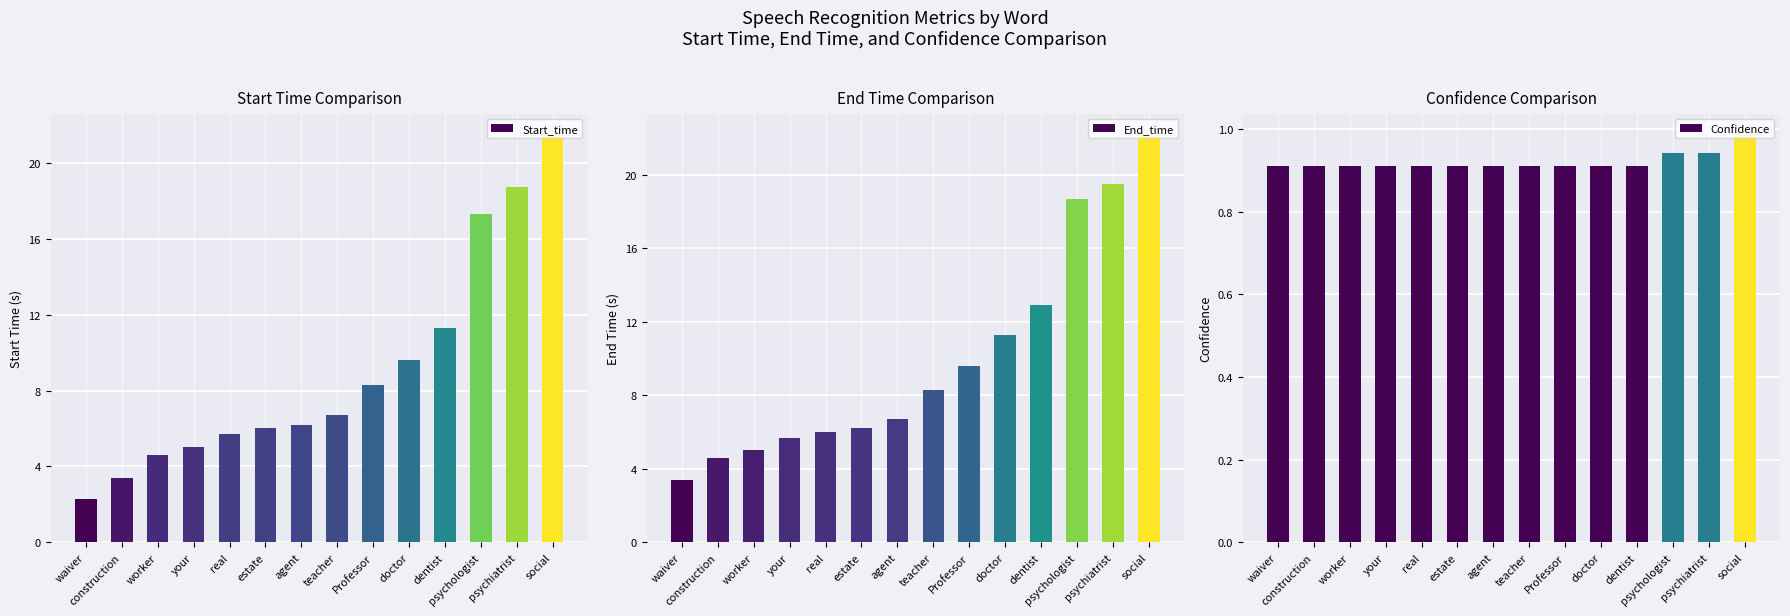

How many bars are there in total?

42